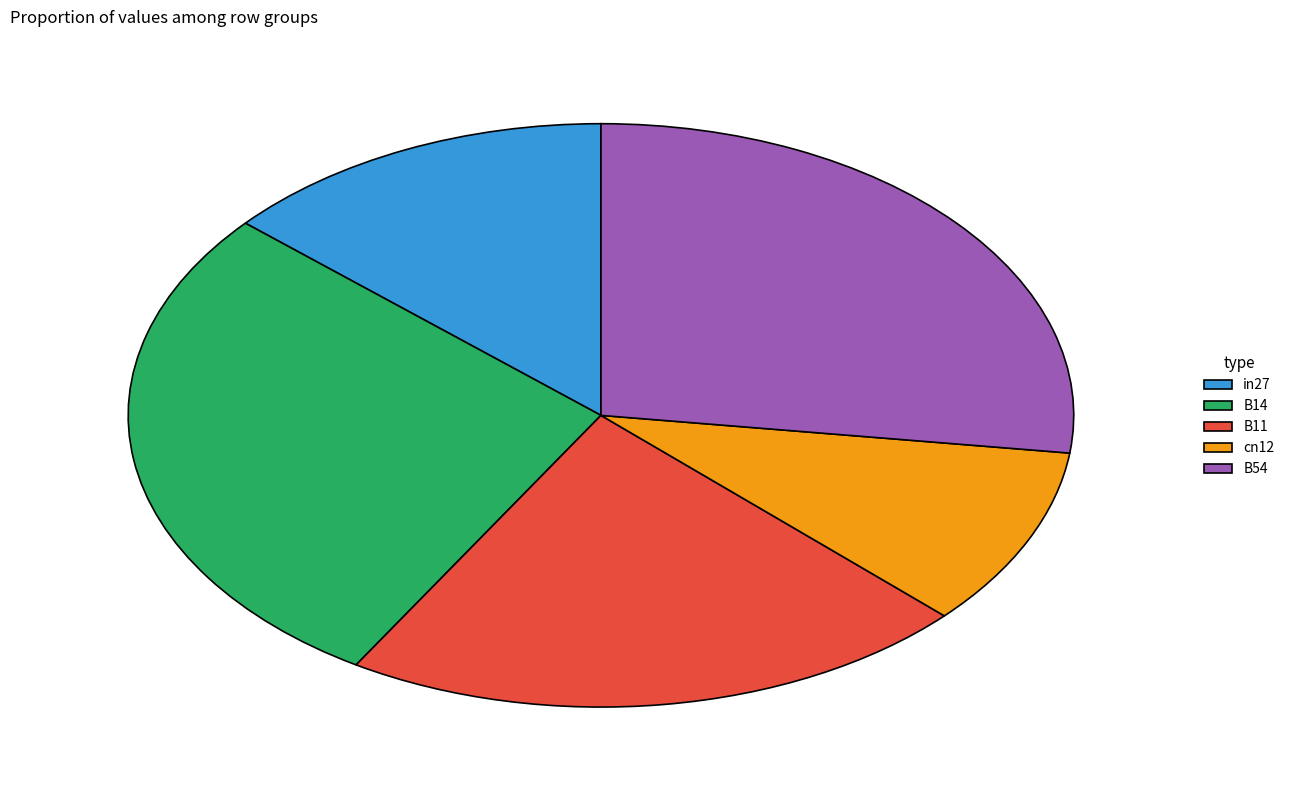

Is the sum of cn12 and in27 greater than half?

No